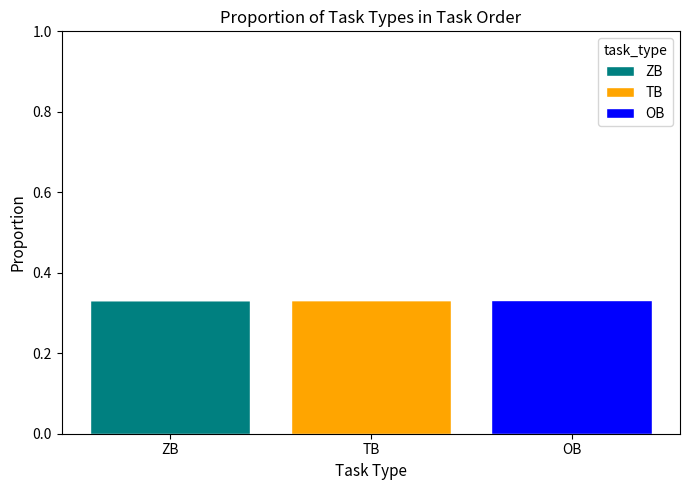

Is it true that ZB equals 0.1 at ZB?

False